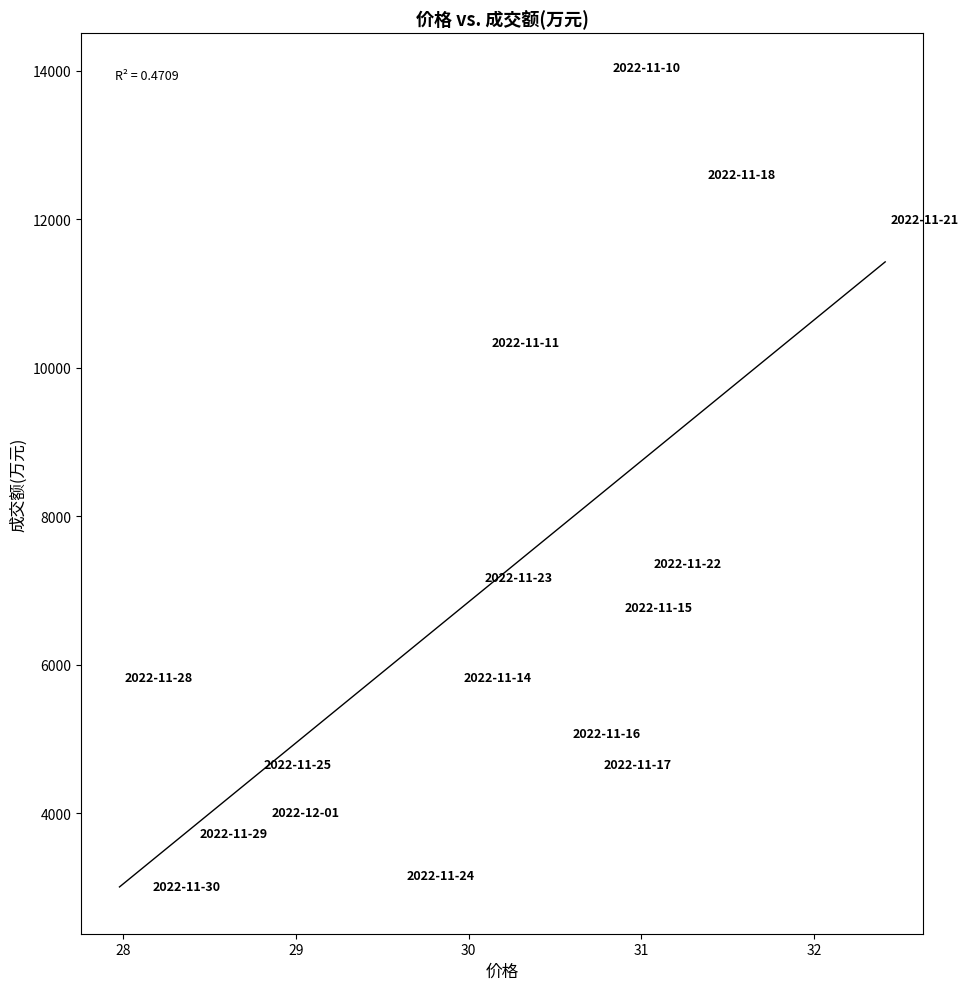

What Y value in the scatter plot is closest to 8444?

7280